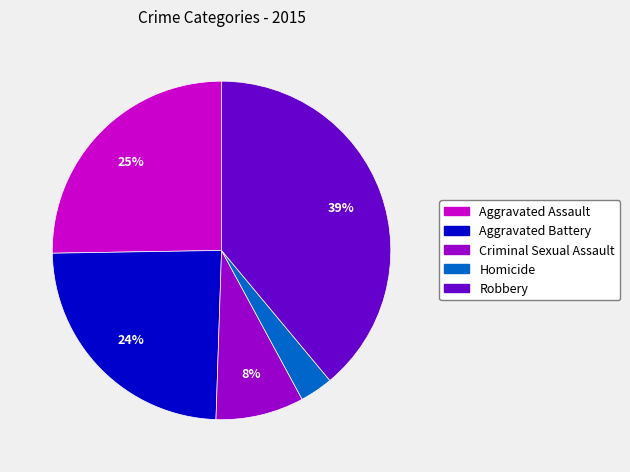

How many segments does this pie chart have?

5